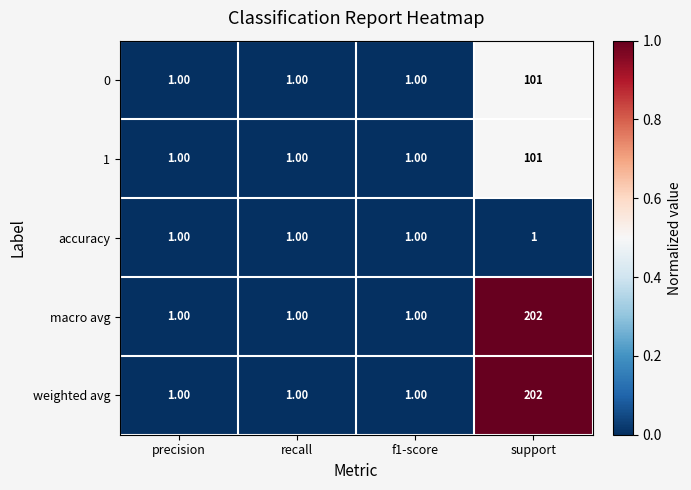

What is the sum of all weighted avg values?

205